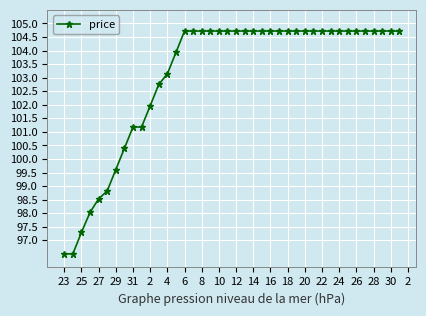

What is the difference between the maximum and minimum values?

8.2